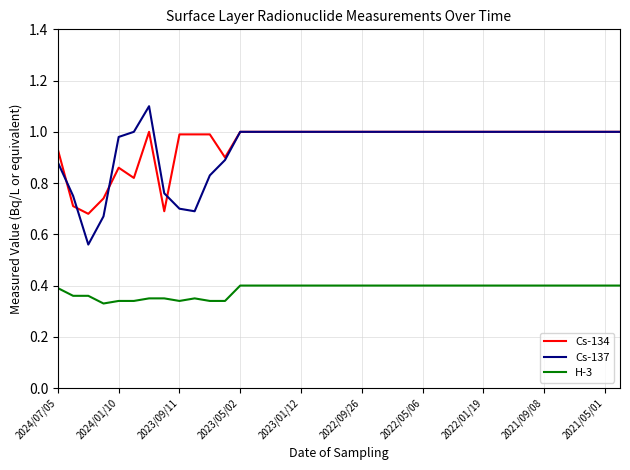

How many distinct data groups are displayed?

3